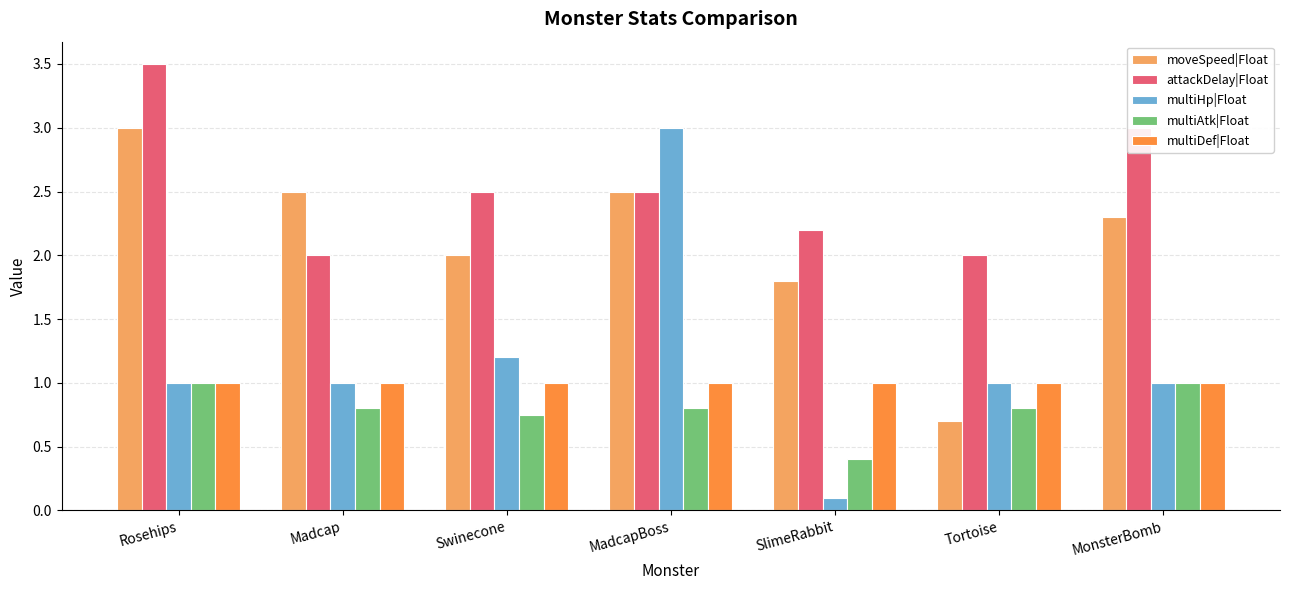

What is the difference between the second highest and minimum values in the attackDelay|Float series?

1.0